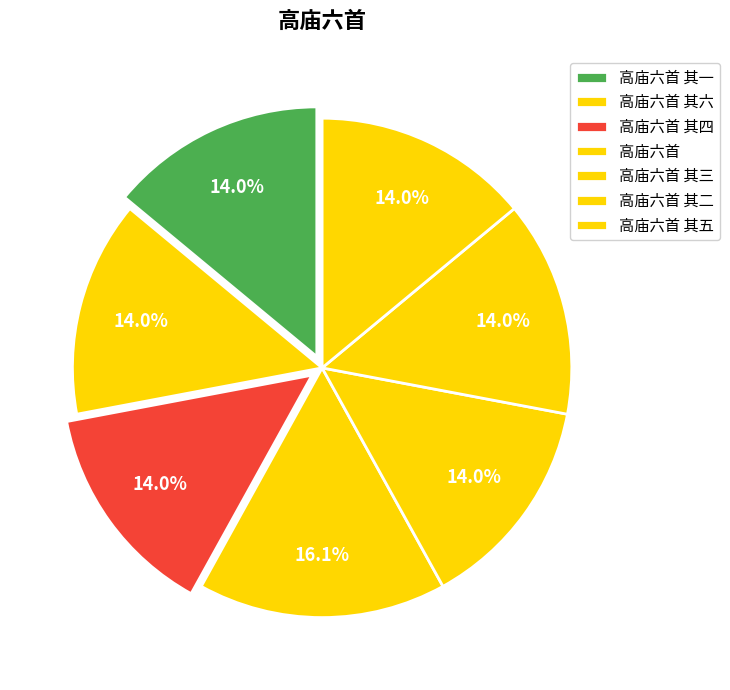

Is it true that 高庙六首 其二 is 14% of the pie?

True